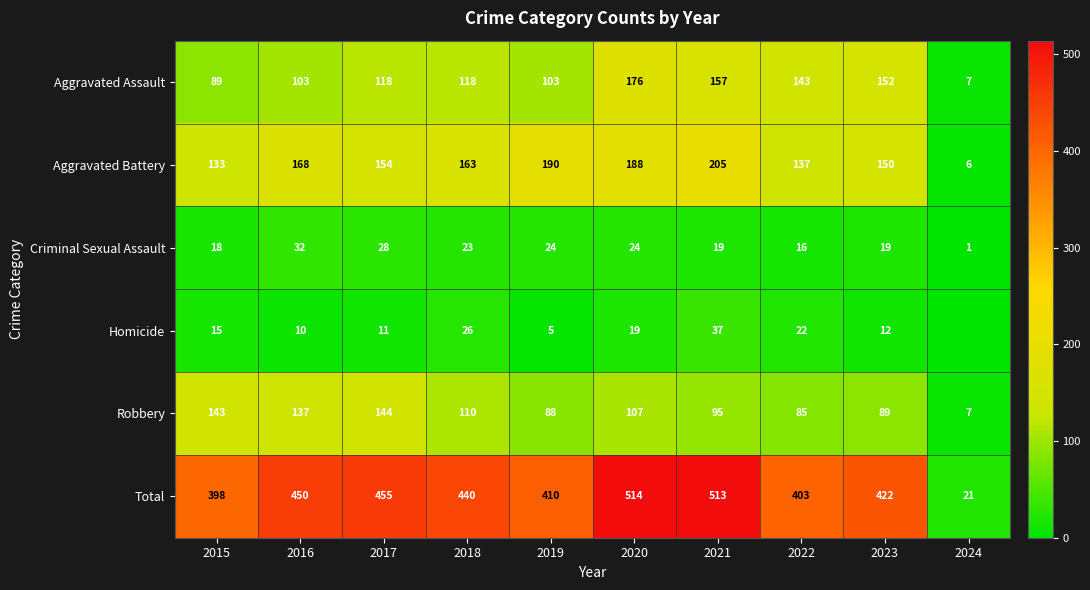

What is the greatest value displayed?

514